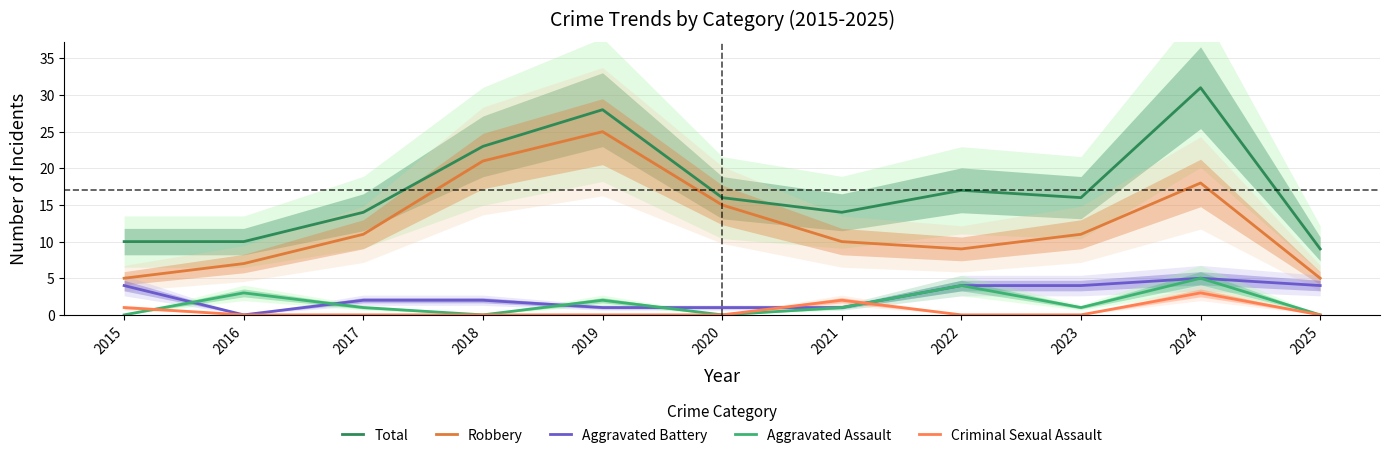

How many categories are shown in the chart?

11